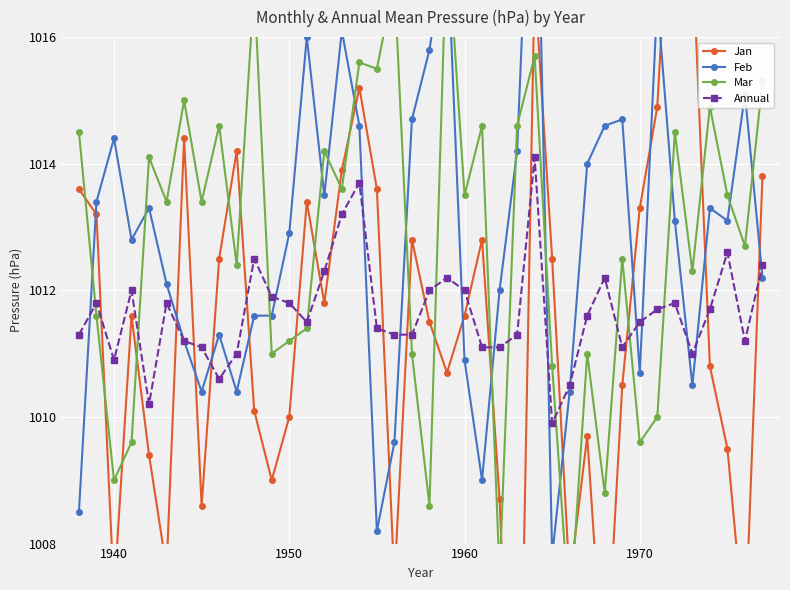

How many distinct data groups are displayed?

4